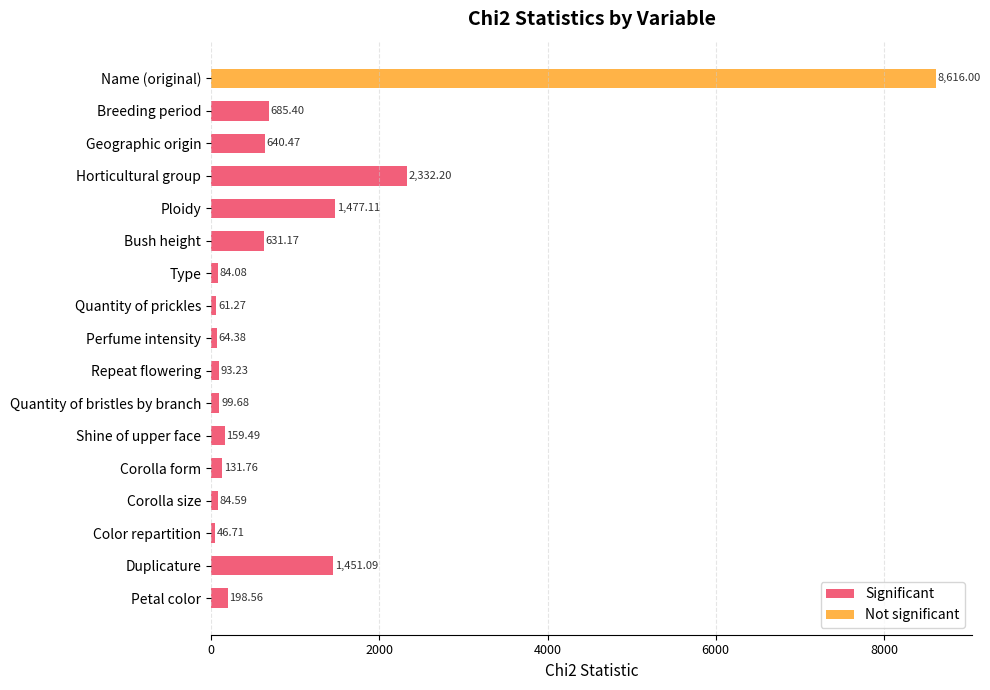

At which label does Significant reach its peak?

Horticultural group